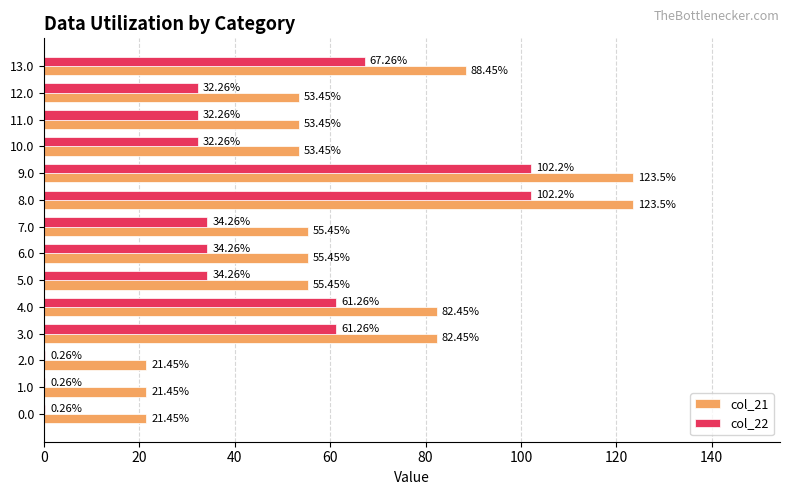

What are all the series names shown in the legend?

col_21, col_22